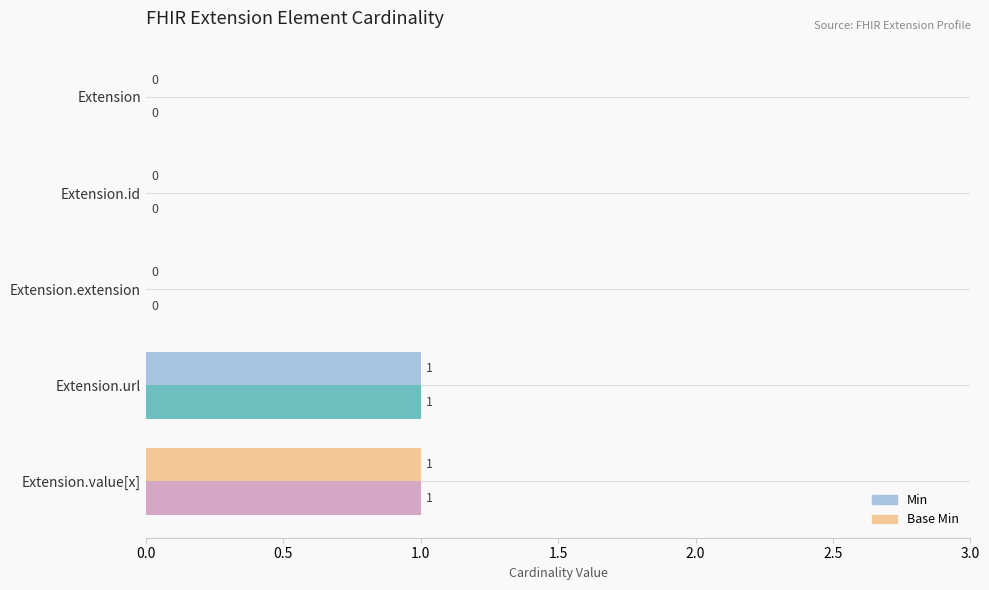

What is the highest value of the Min series?

1